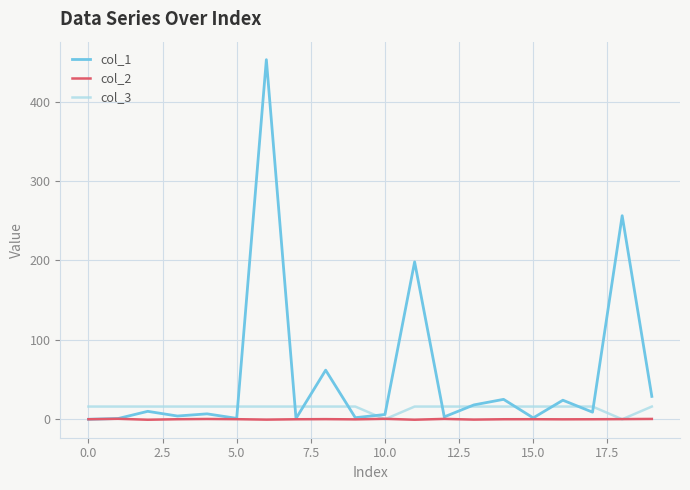

List the series in order of their overall mean, lowest first.

col_2, col_3, col_1